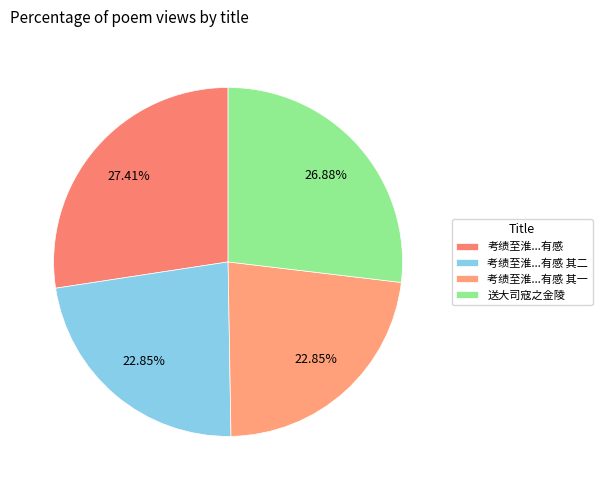

How many slices are in this pie chart?

4